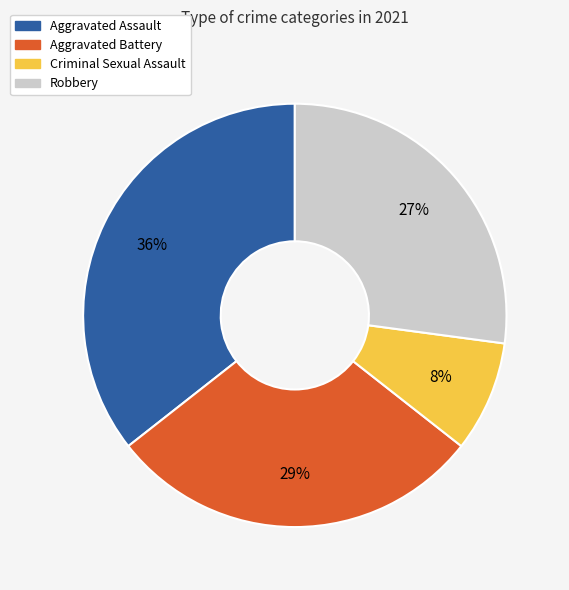

Does Aggravated Battery account for over 50% of the chart?

No